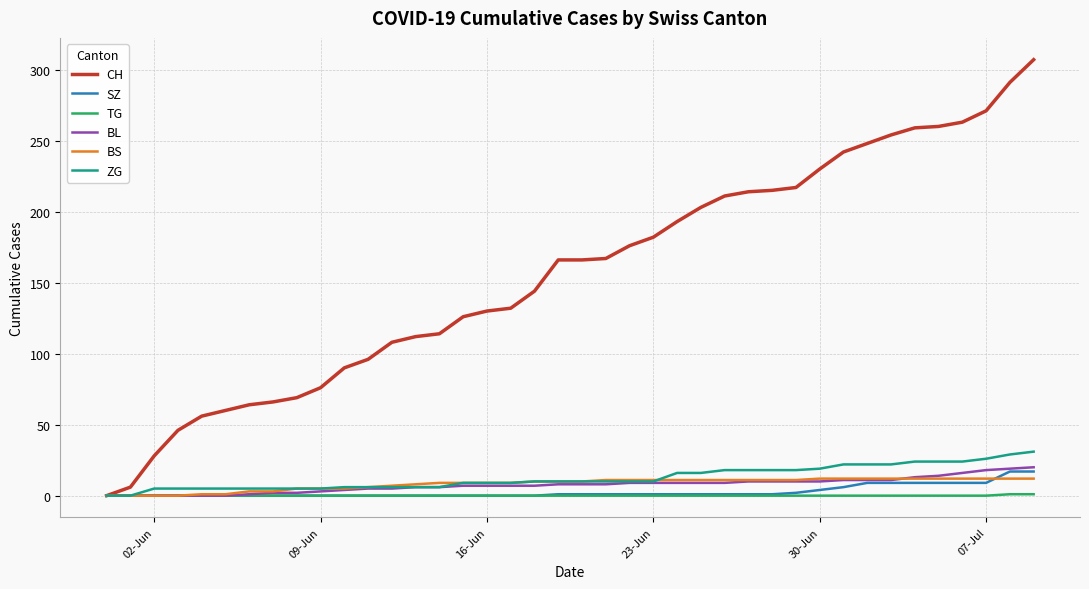

Which series has the largest range (max minus min)?

CH